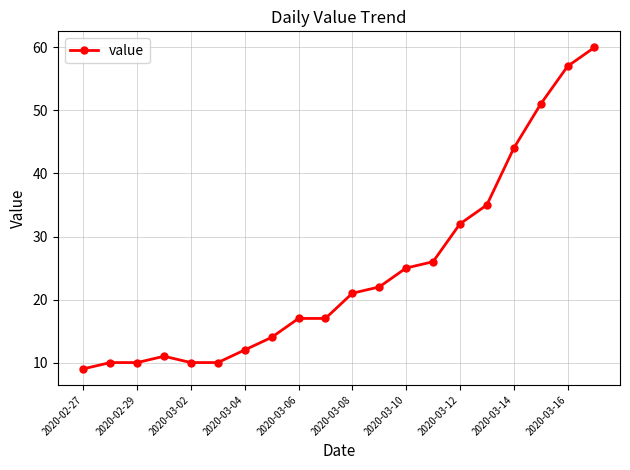

What is the difference between the maximum and second lowest values?

50